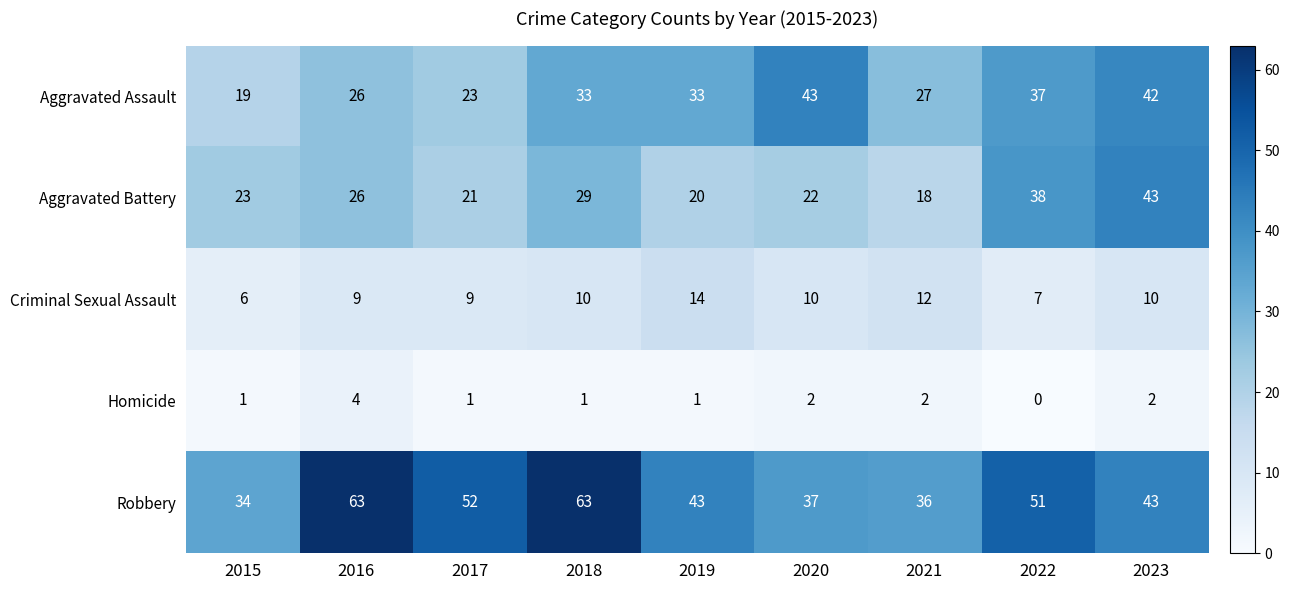

What is the difference between the maximum and minimum values in the Robbery series?

29